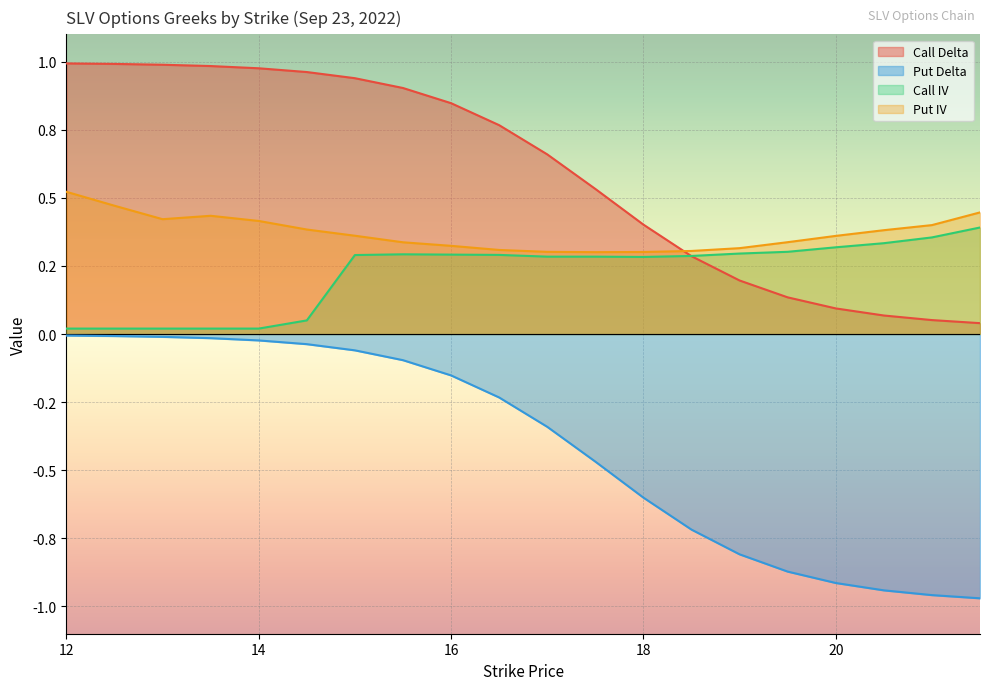

What is the smallest value displayed?

-1.0